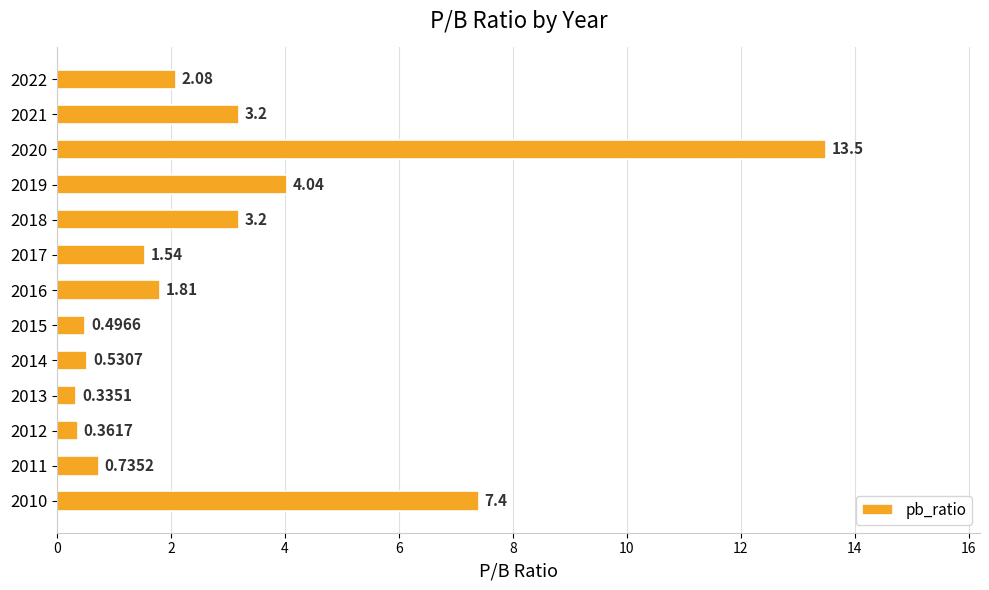

What is the difference between the maximum and minimum values?

13.2